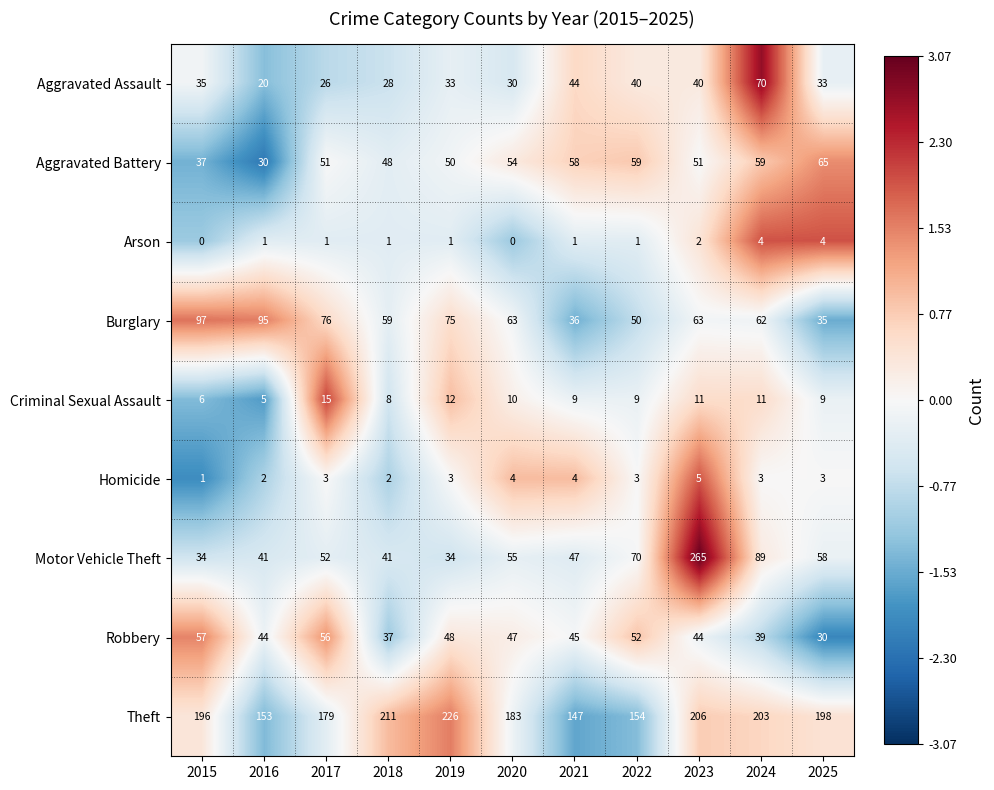

Which category has the lowest value in the Aggravated Assault series?

2016